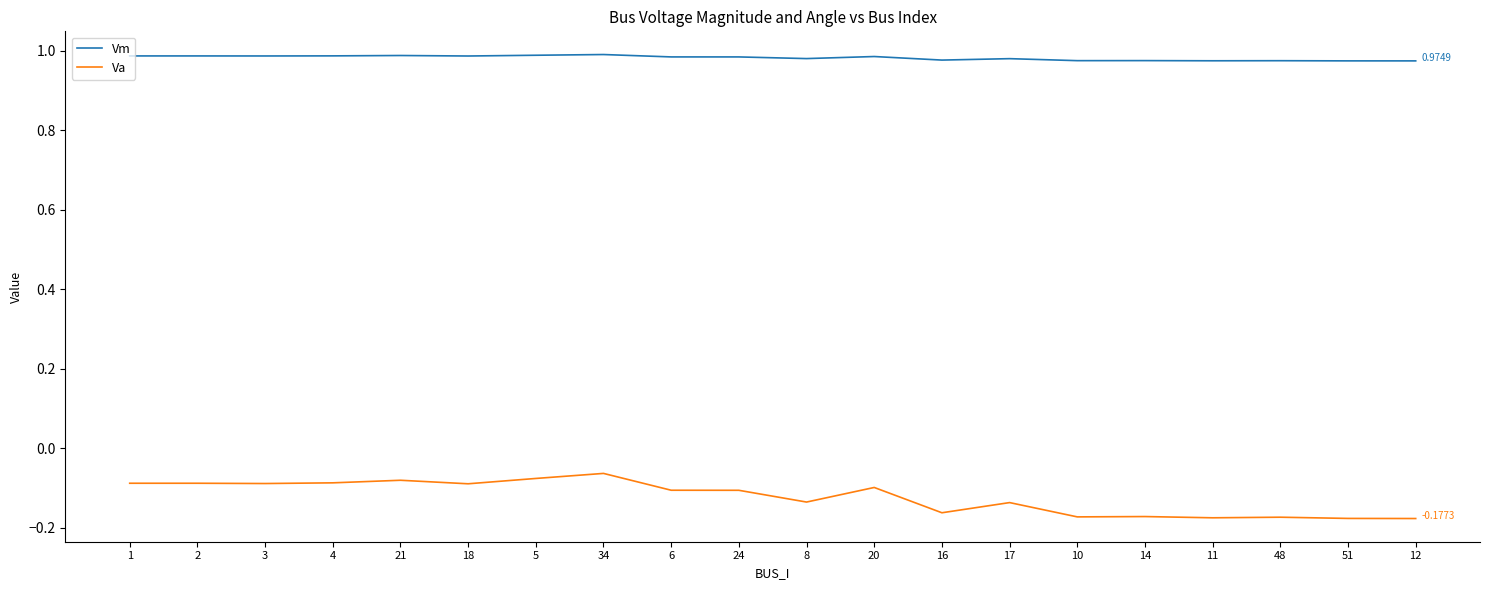

List the series in order of their overall mean, highest first.

Vm, Va